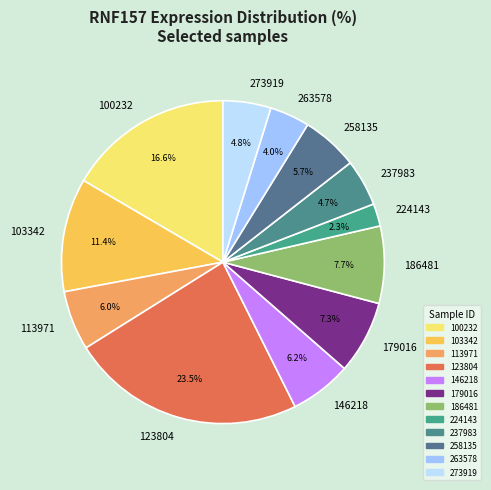

Approximately how many times larger is the value at 179016 compared to 113971?

1.2